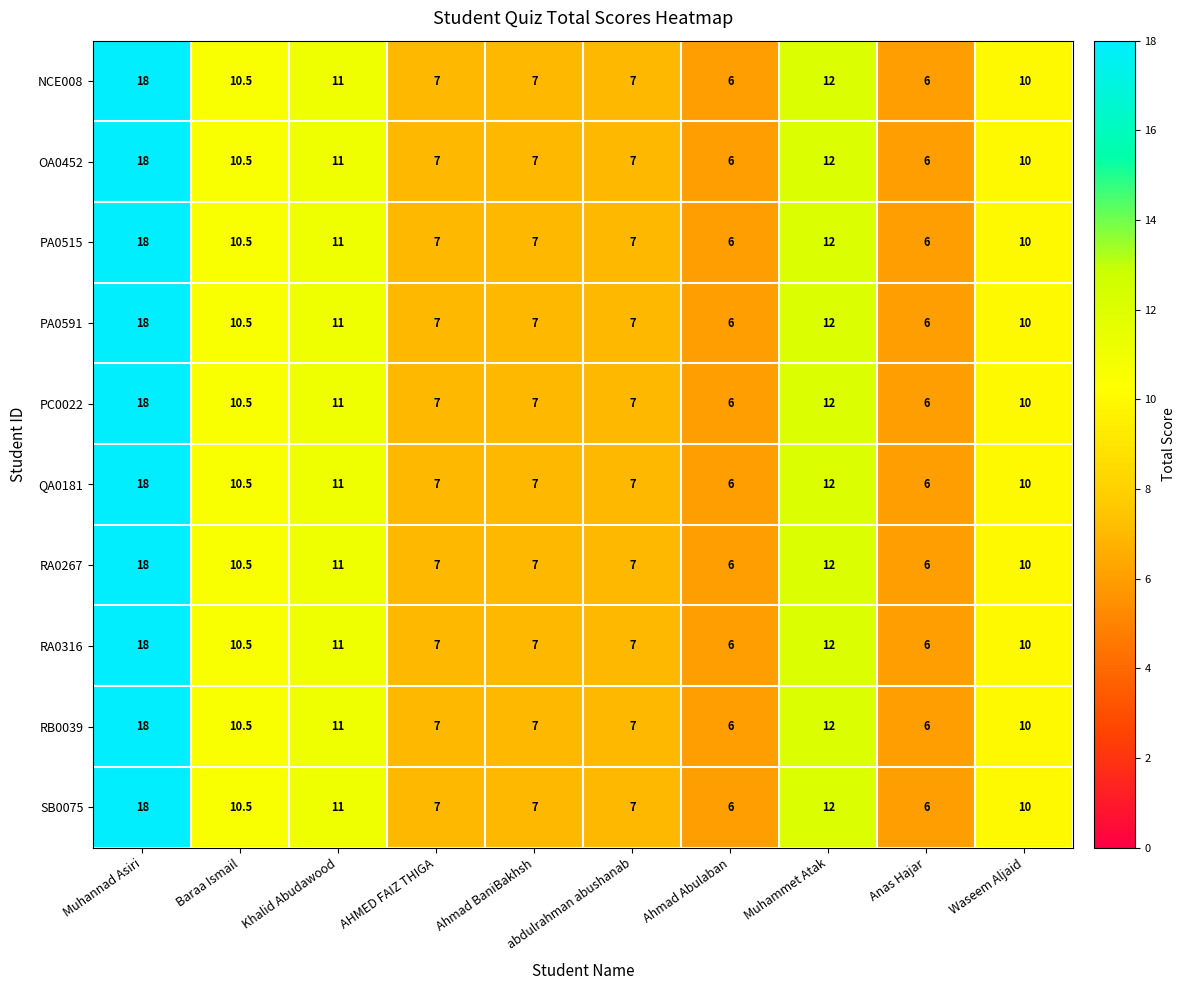

Is the value of RB0039 at Waseem Aljaid greater than the value of OA0452 at Muhammet Atak?

No